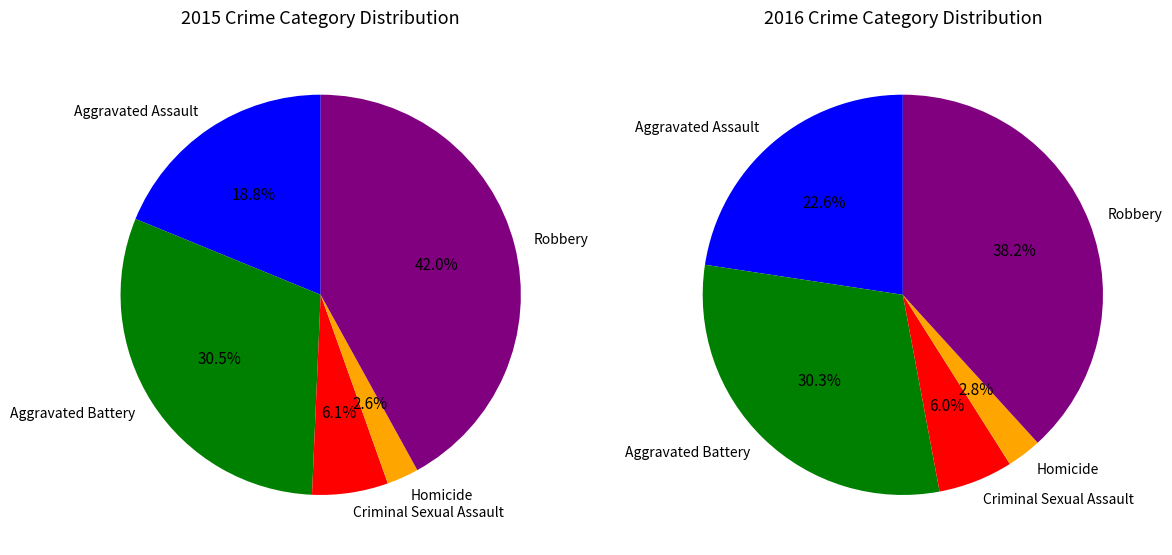

Rank the series by their average value, from highest to lowest.

values_2016, values_2015